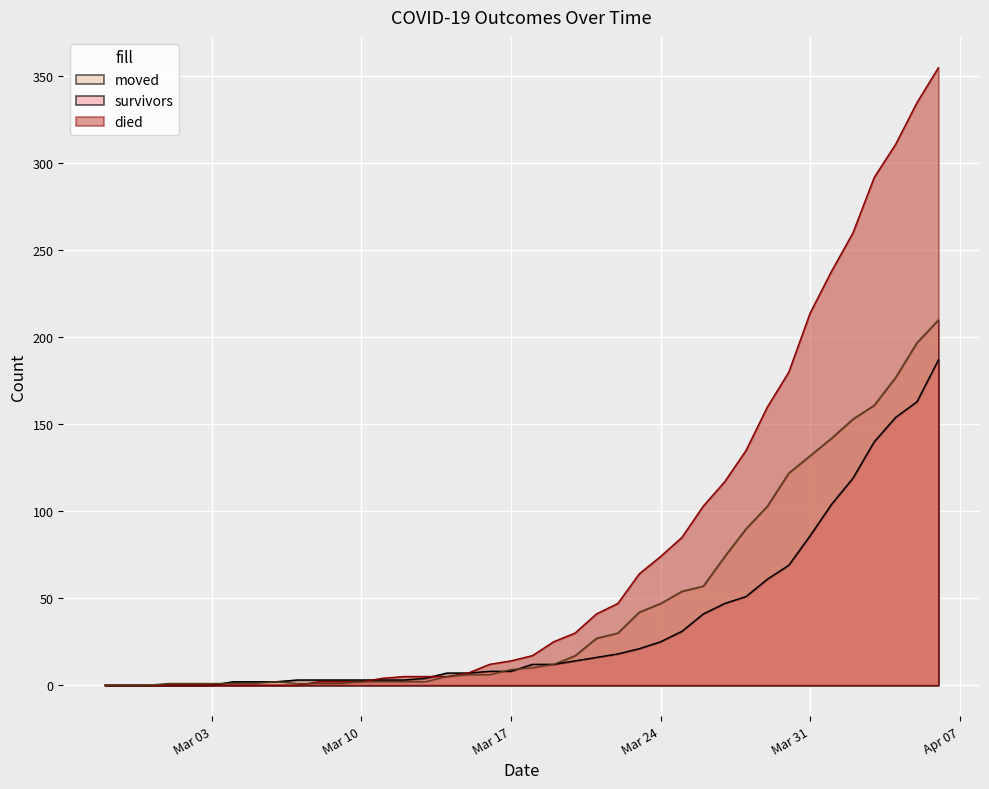

List the series in order of their overall mean, highest first.

died, moved, survivors